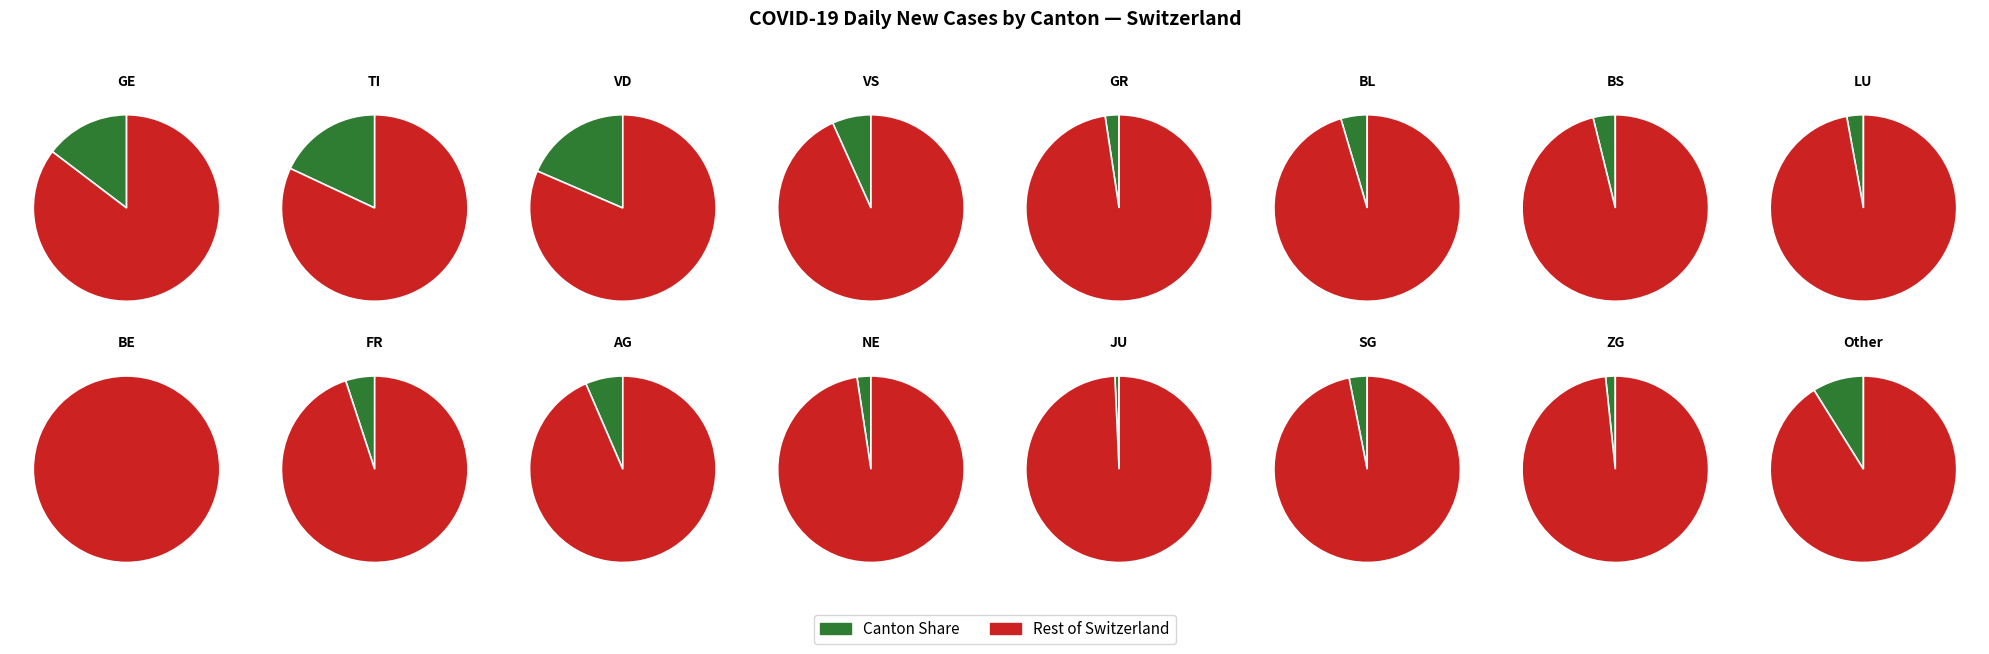

What is the largest slice in the pie chart?

TI